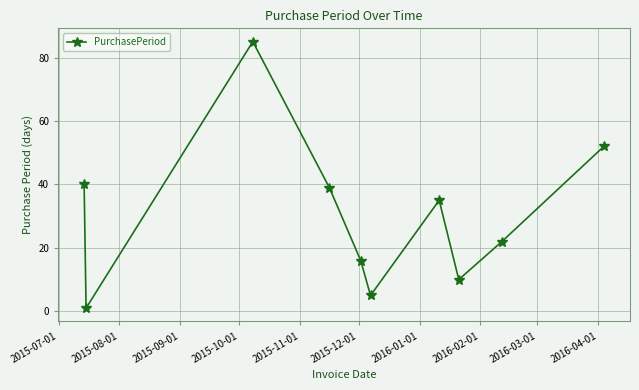

True or false: the data has more than 1 interior local peaks.

True